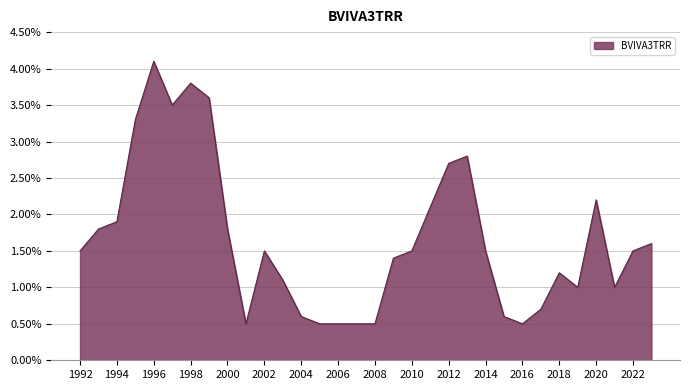

What is the greatest value displayed?

4.1